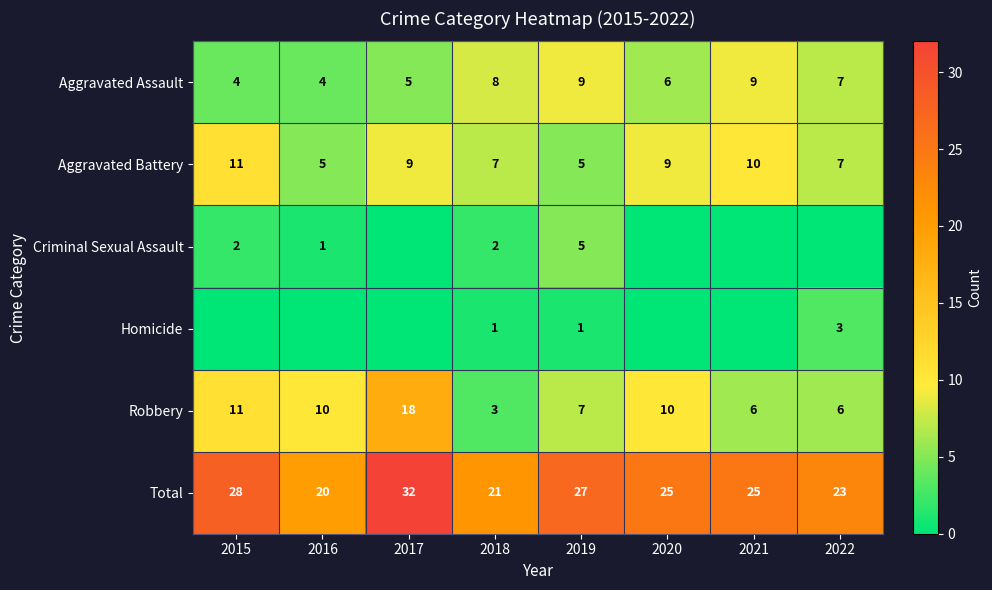

Which category has the lowest value across all series?

2017